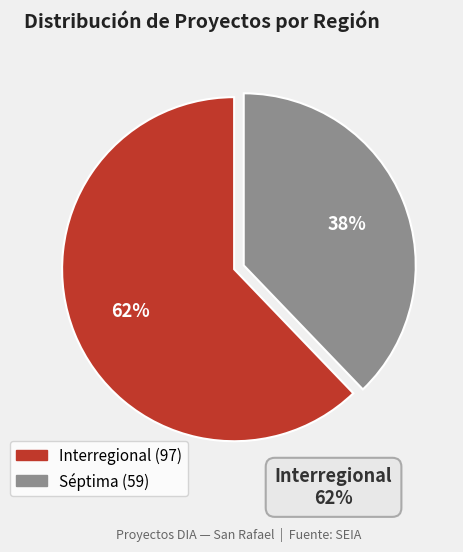

Count the number of slices in the pie.

2